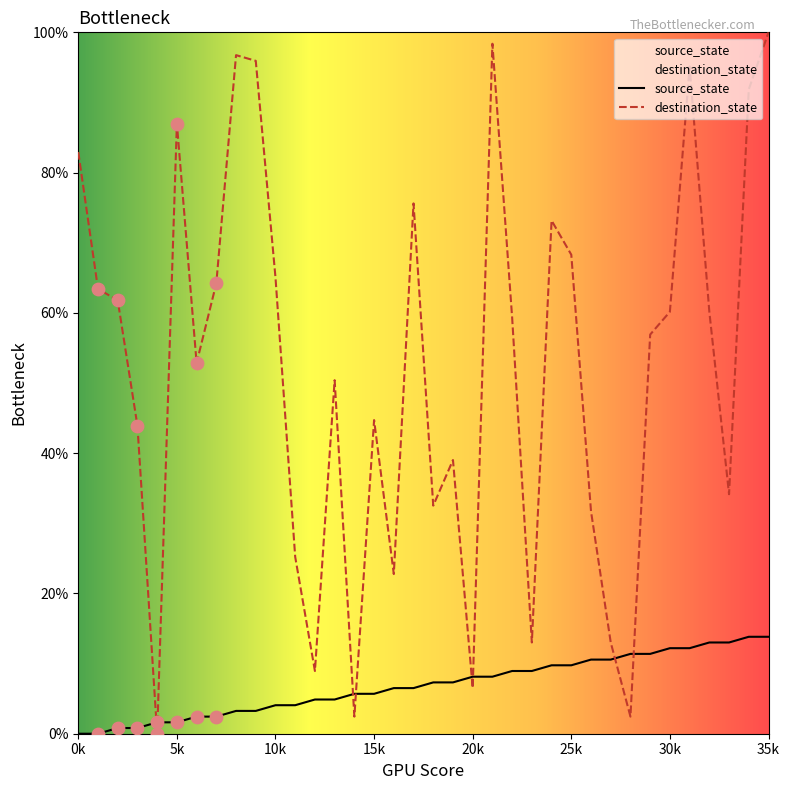

At which category is the sum across all series the highest?

35k